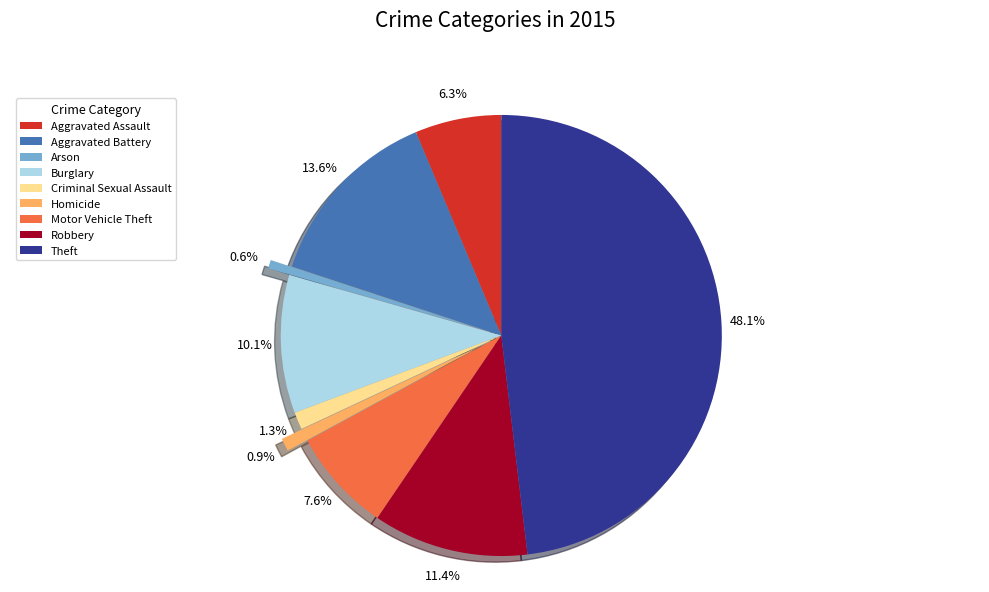

What portion of the pie excludes Aggravated Battery?

86.4%